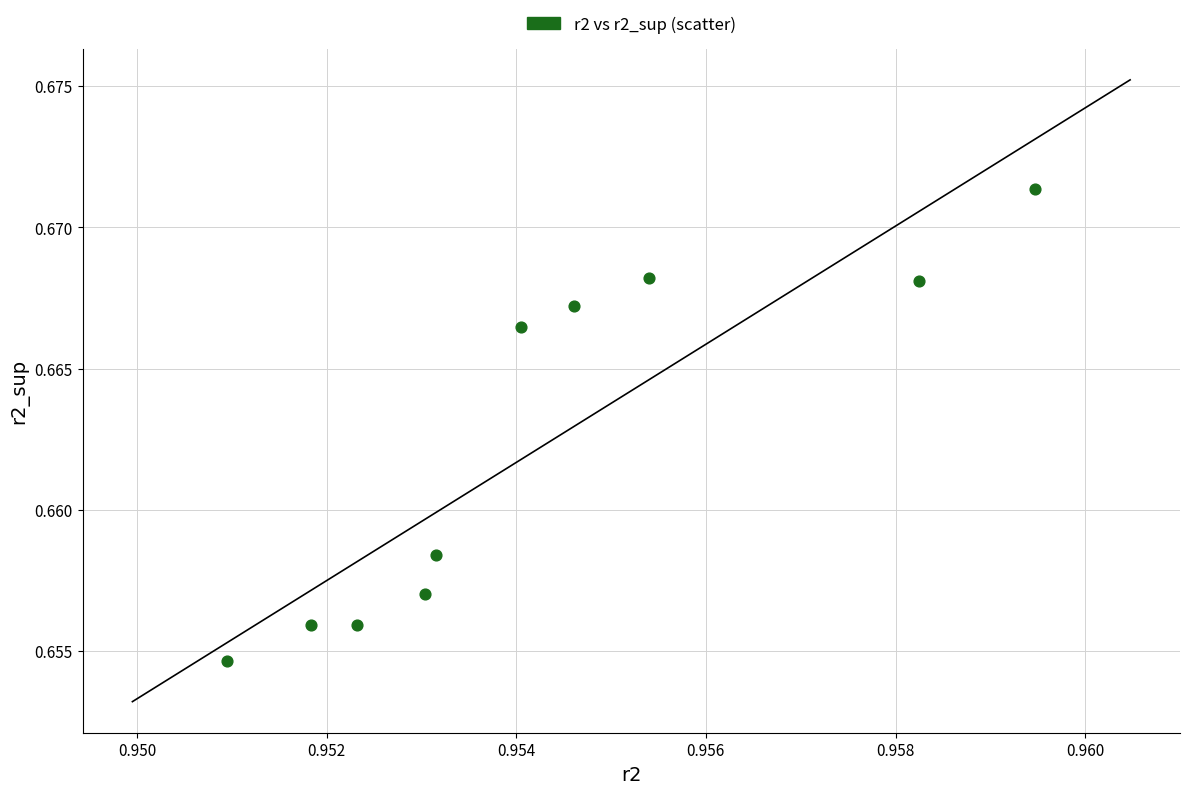

What is the average X value?

1.0